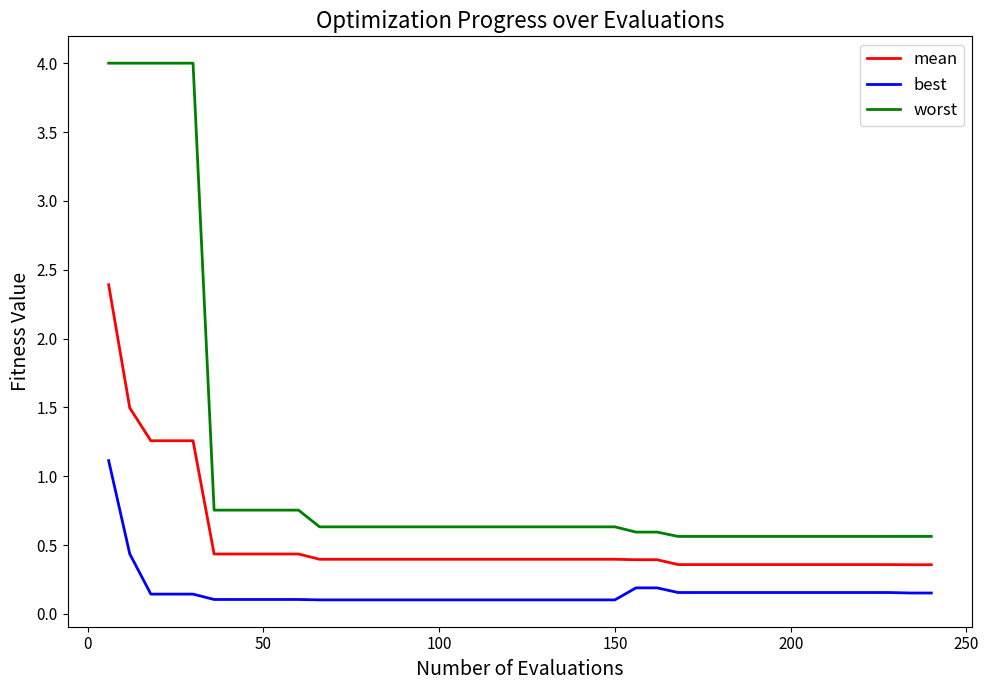

Rank the series by their average value, from lowest to highest.

best, mean, worst